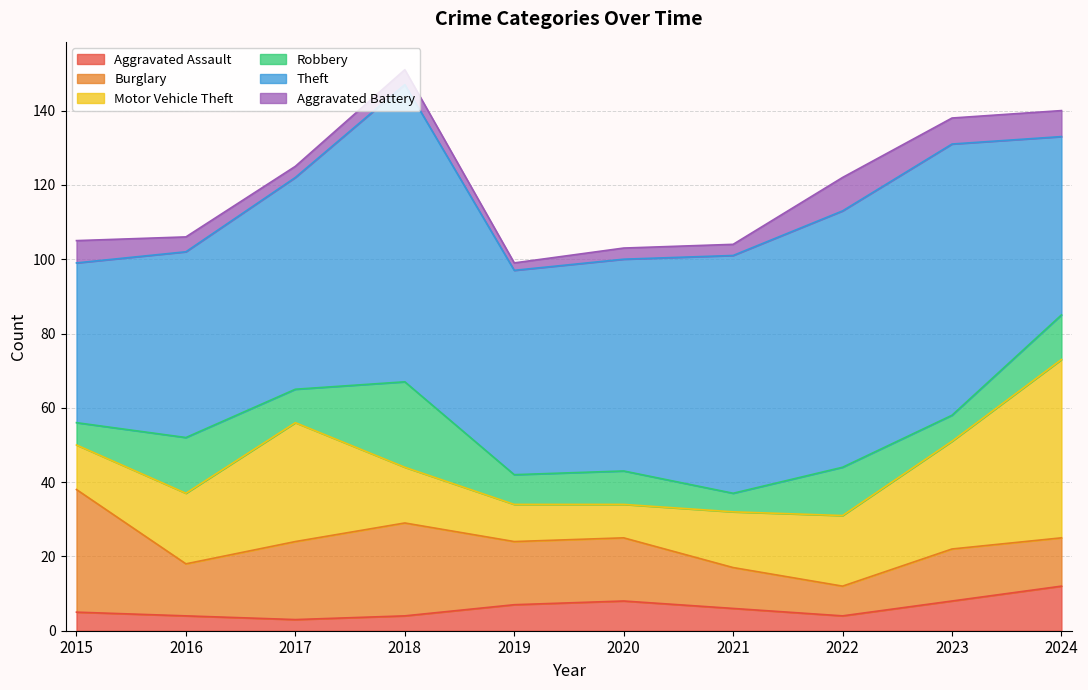

List the series in order of their peak value, lowest first.

Aggravated Battery, Aggravated Assault, Robbery, Burglary, Motor Vehicle Theft, Theft